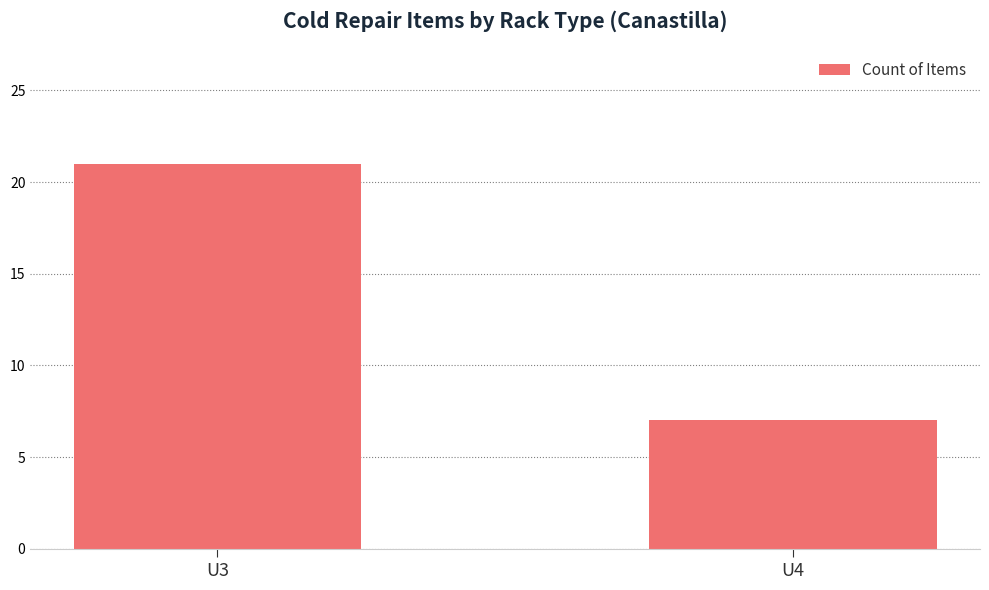

Which has a higher value, U4 or U3?

U3